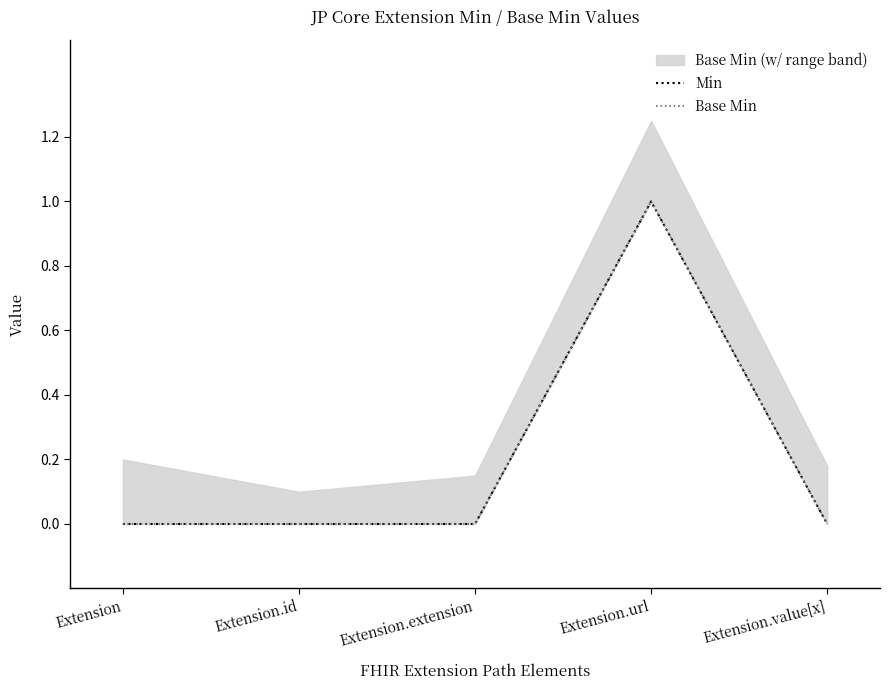

How many lines are shown in the chart?

2